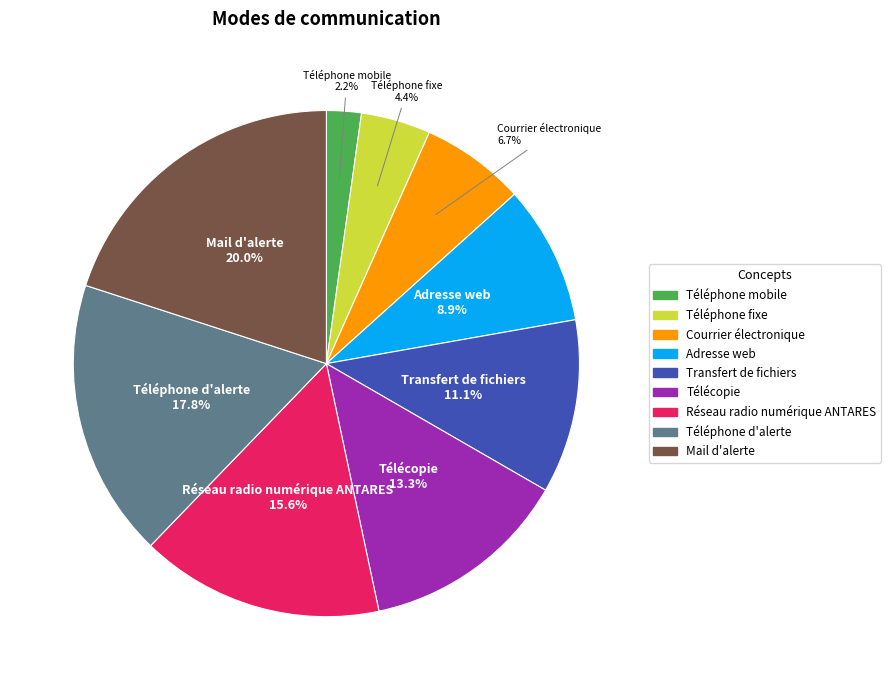

To the nearest percent, what percentage of the pie is Adresse web?

9%